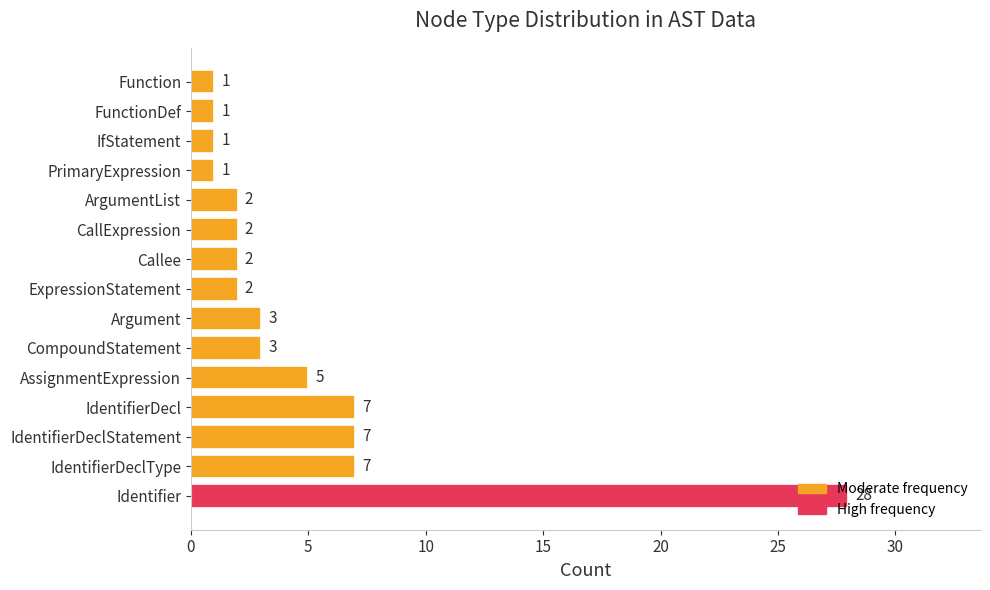

What is the average value?

5